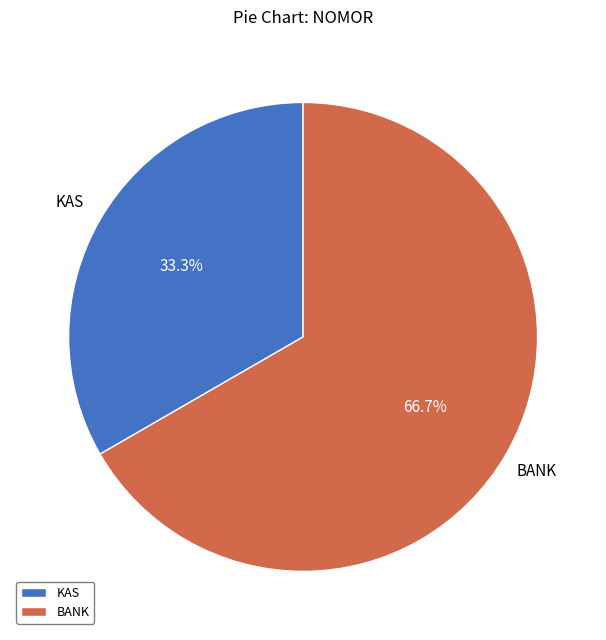

What percentage do KAS and BANK together represent?

100.0%